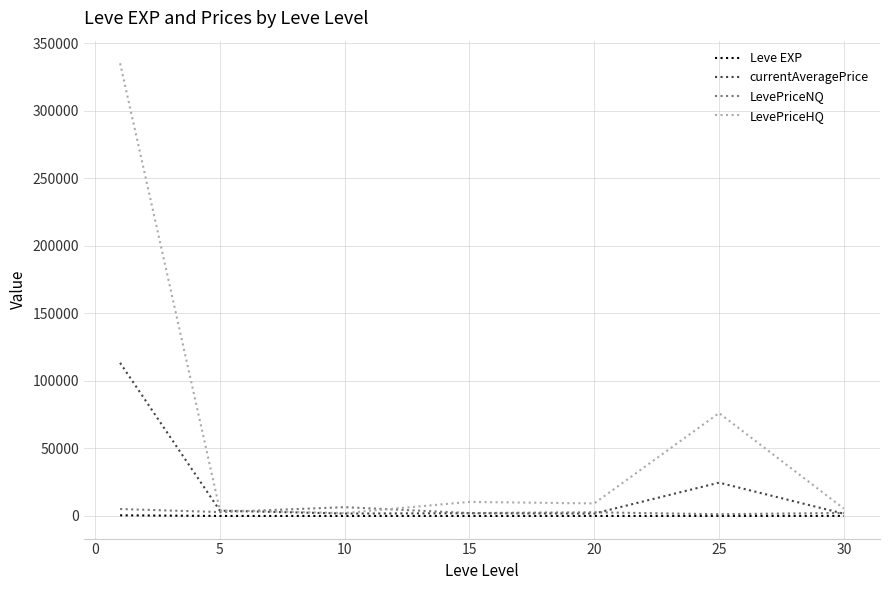

Does the chart have visible grid lines?

Yes